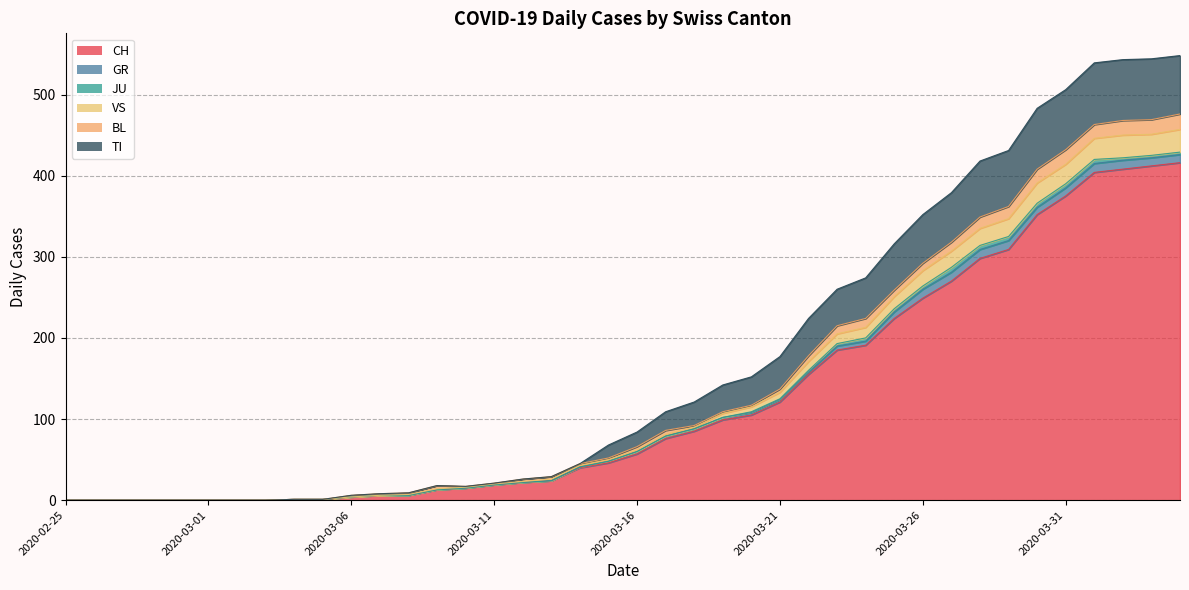

At which category does TI reach its first local valley?

2020-03-10